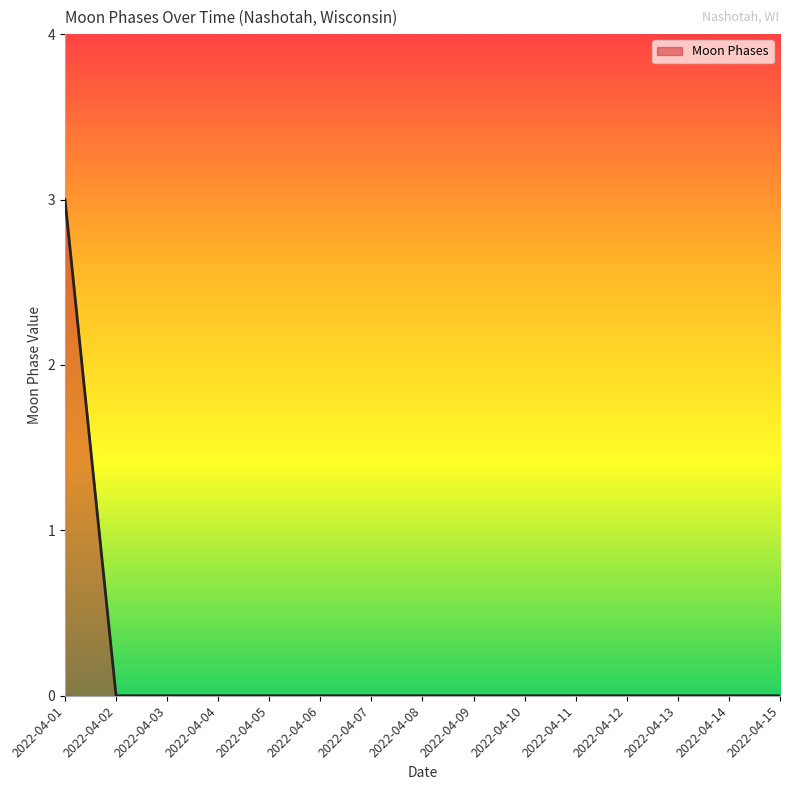

How many lines are shown in the chart?

1